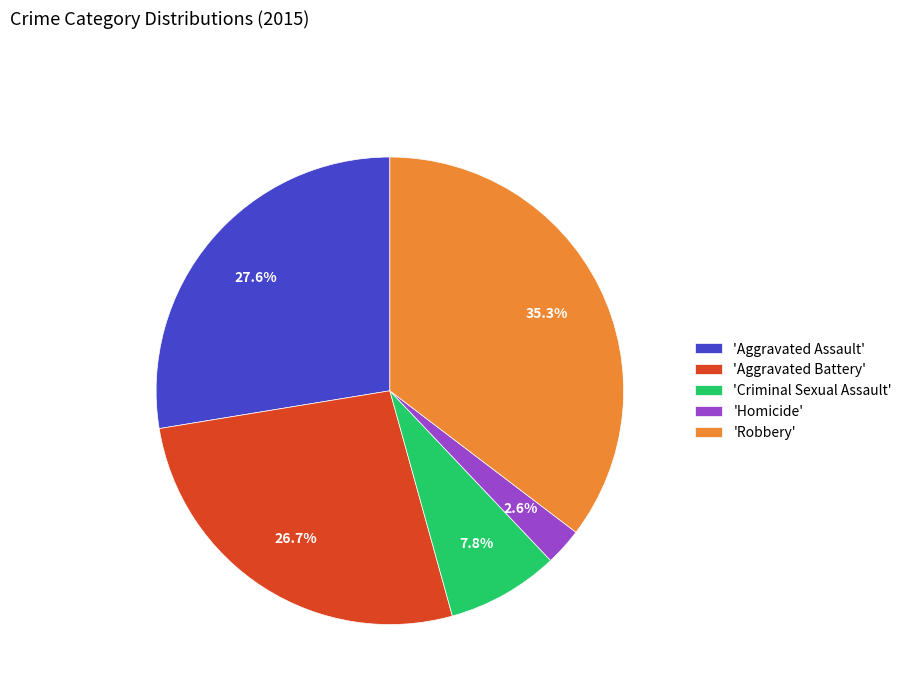

Between 'Criminal Sexual Assault' and 'Aggravated Battery', which is larger?

'Aggravated Battery'